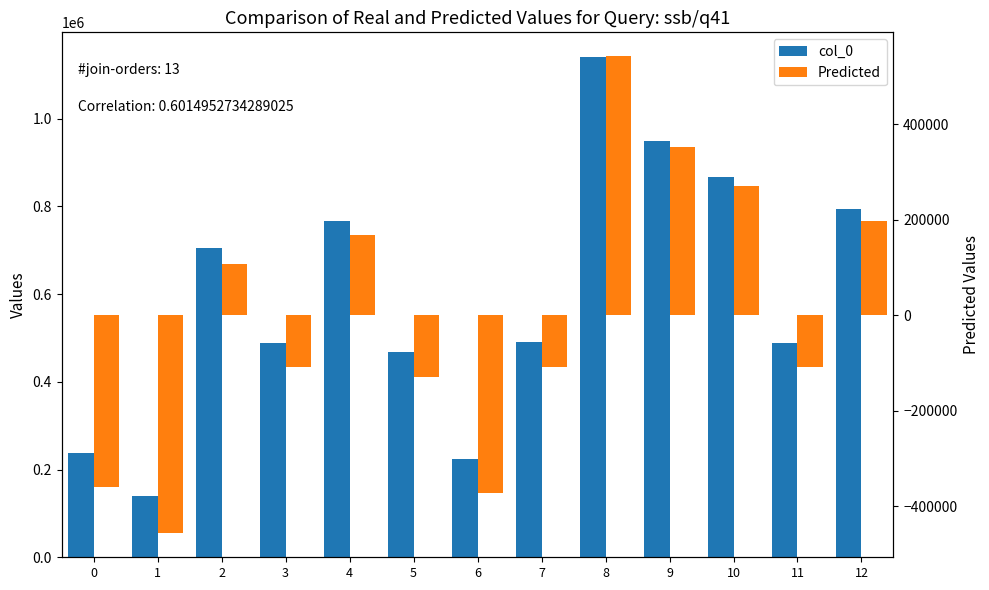

What is the value of the Predicted bar at the 5th from the left?

168398.7